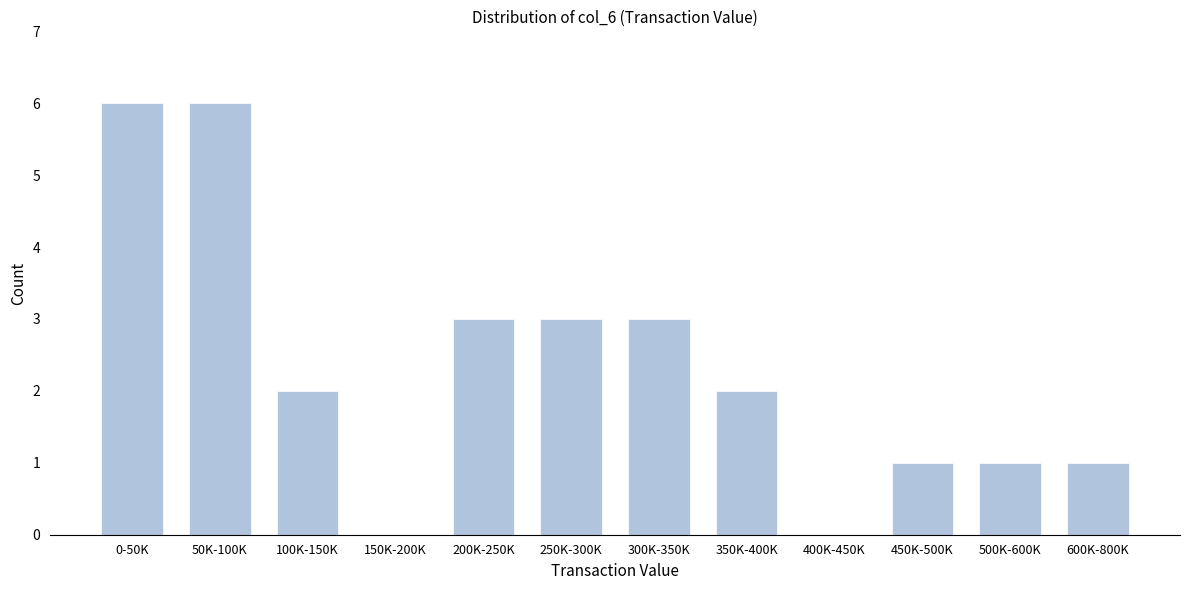

Reading right to left, transcribe all the data shown in this chart.

600K-800K=1	500K-600K=1	450K-500K=1	400K-450K=0	350K-400K=2	300K-350K=3	250K-300K=3	200K-250K=3	150K-200K=0	100K-150K=2	50K-100K=6	0-50K=6